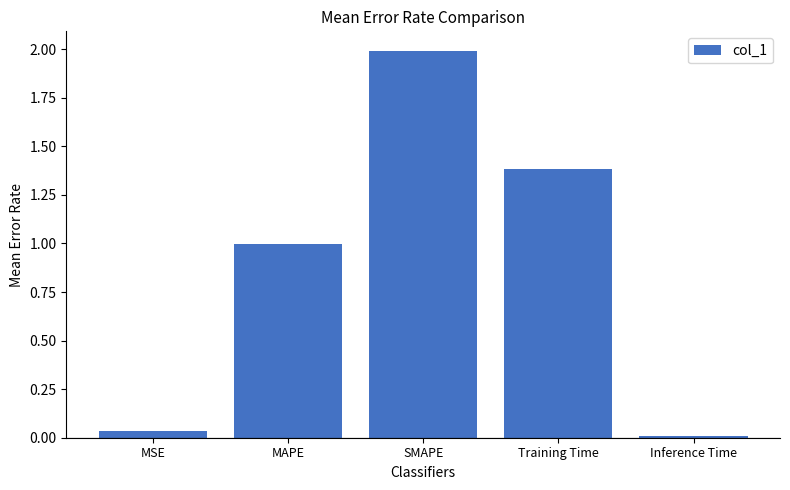

Where is the data nearest to the value 1?

MAPE